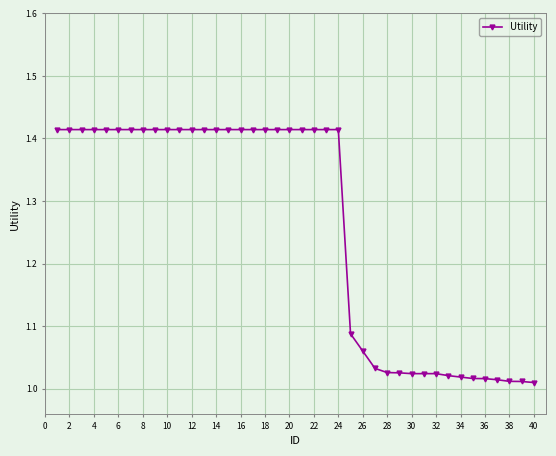

What is the difference between the second highest and second lowest values?

0.4